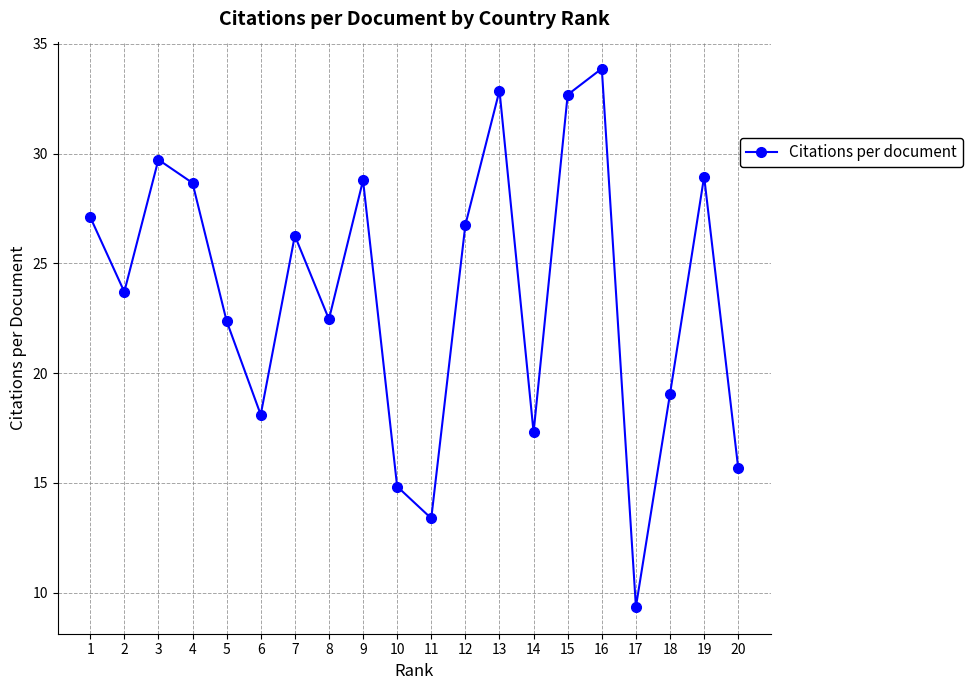

What is the difference between the maximum and second lowest values?

20.5